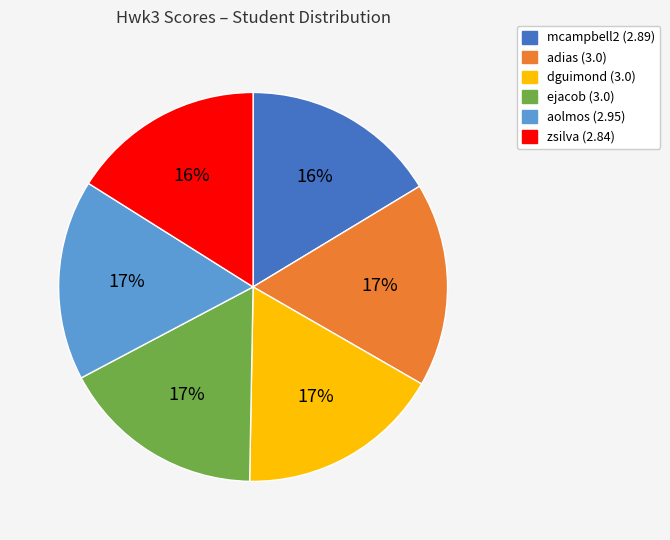

To the nearest percent, what percentage of the pie is aolmos?

17%